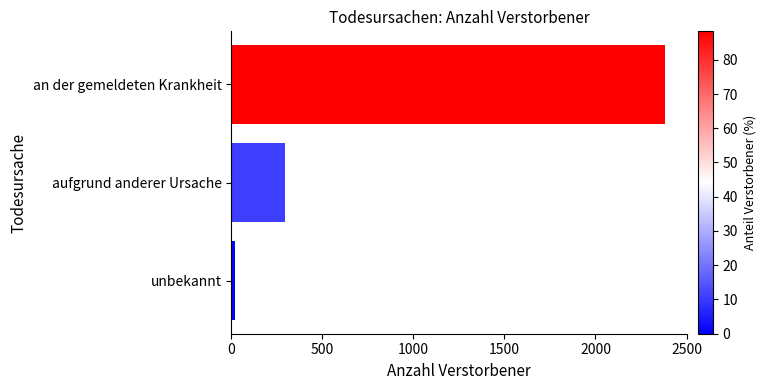

Which has a higher value, an der gemeldeten Krankheit or aufgrund anderer Ursache?

an der gemeldeten Krankheit